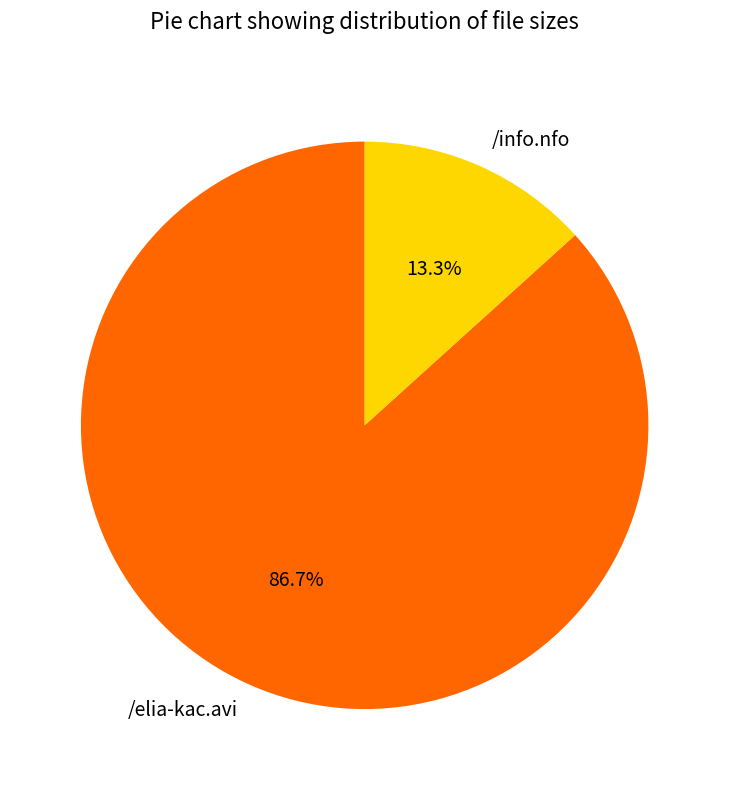

Is it true that /info.nfo is 13% of the pie?

True